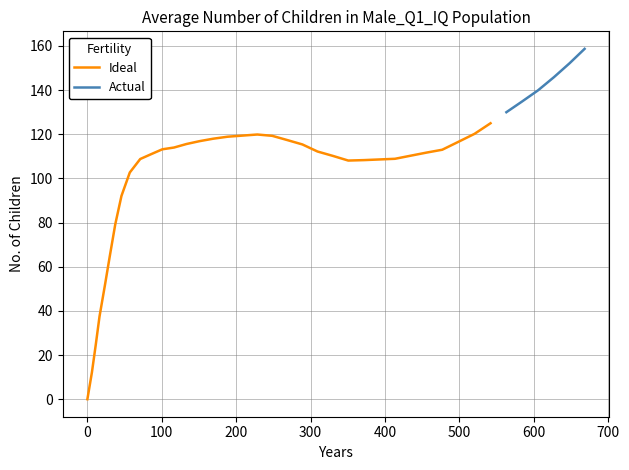

How many data points are above 113?

20